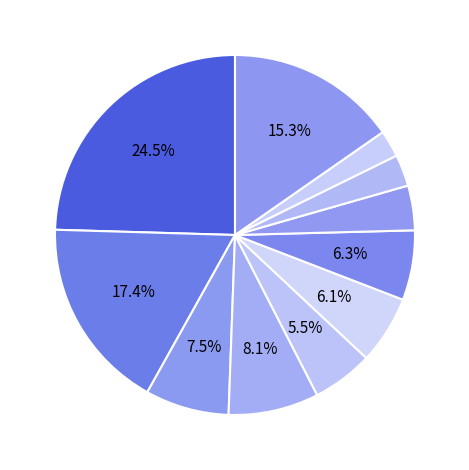

How many segments does this pie chart have?

11